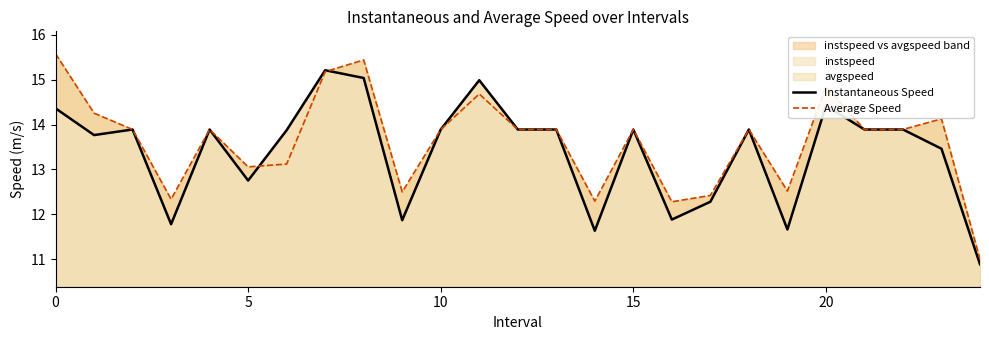

True or false: Instantaneous Speed has more than 1 interior local peaks.

True